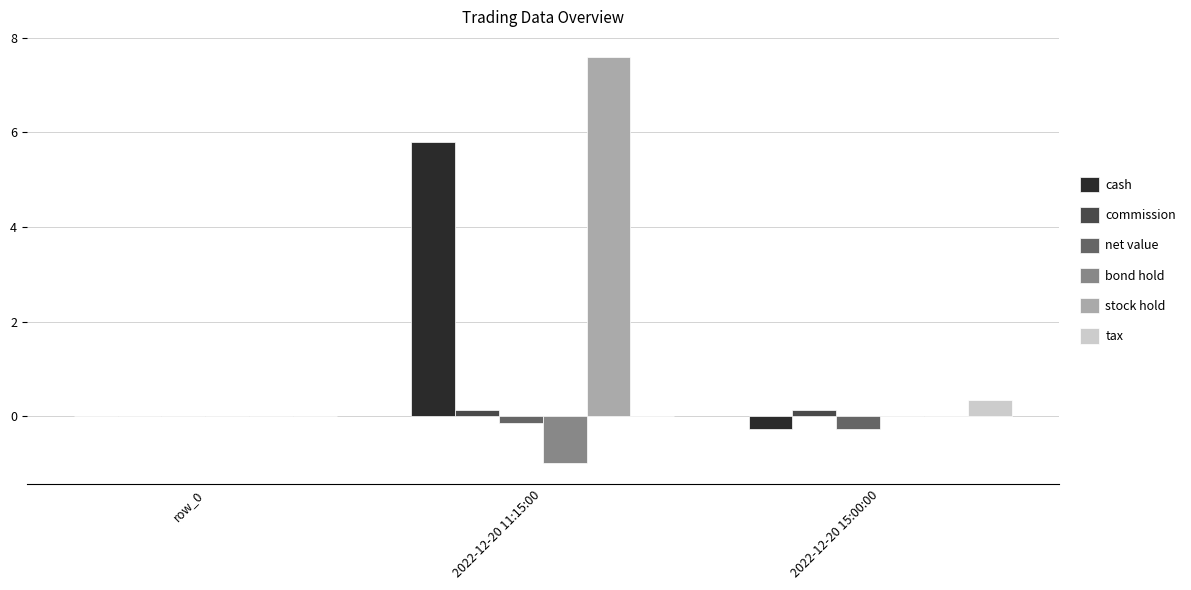

What is the maximum value shown in the chart?

7.6